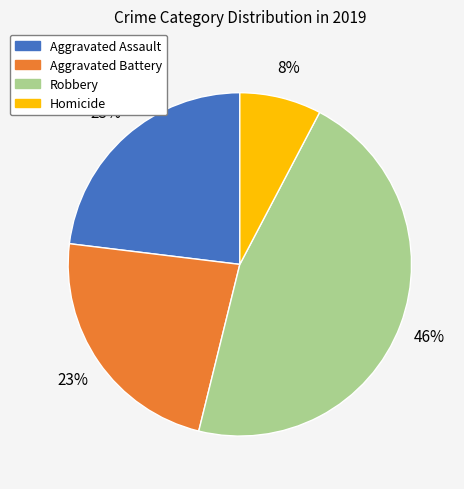

To the nearest percent, what percentage of the pie is Aggravated Assault?

23%